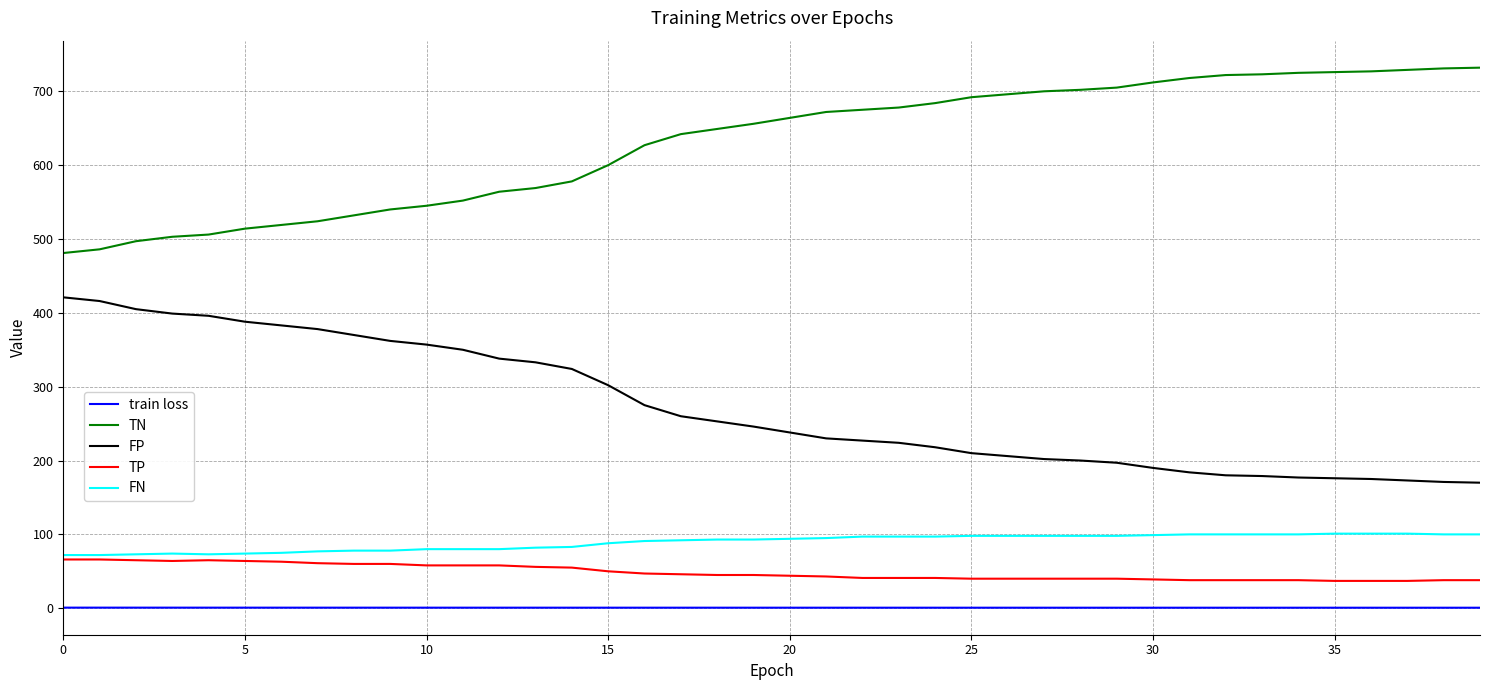

What is the maximum value shown in the chart?

732.0